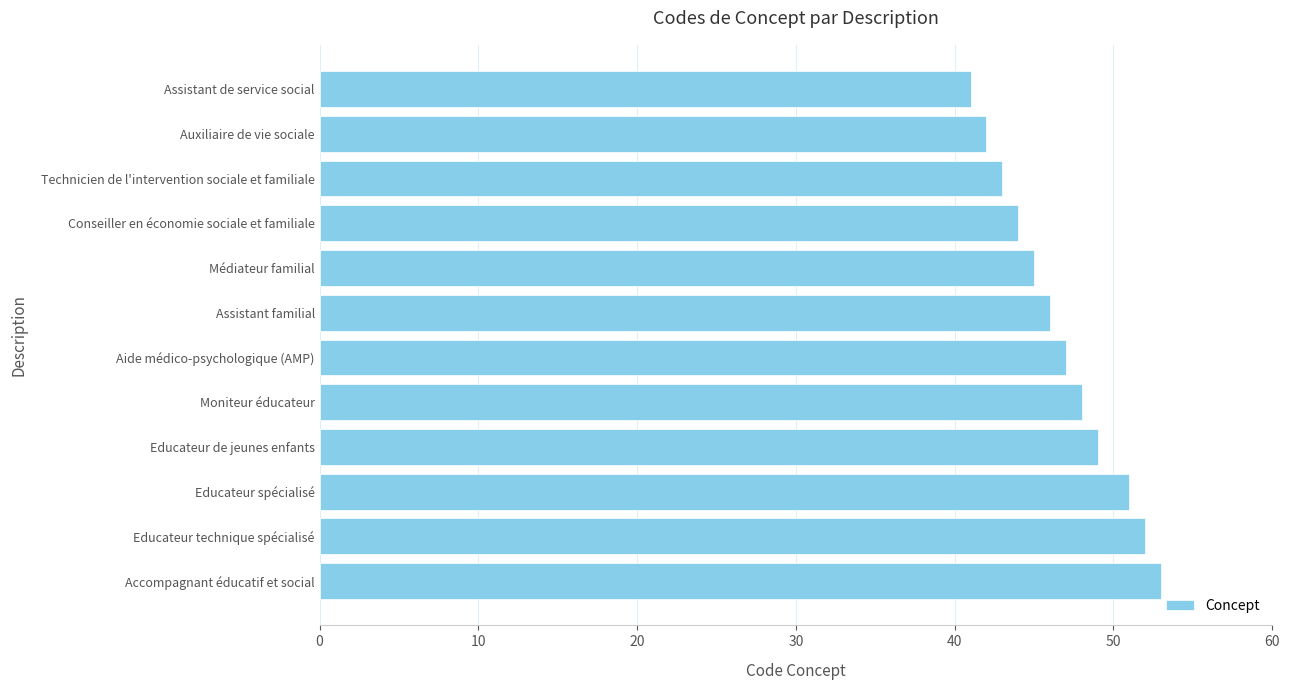

What is the ratio of the value at Médiateur familial to the value at Accompagnant éducatif et social?

0.8